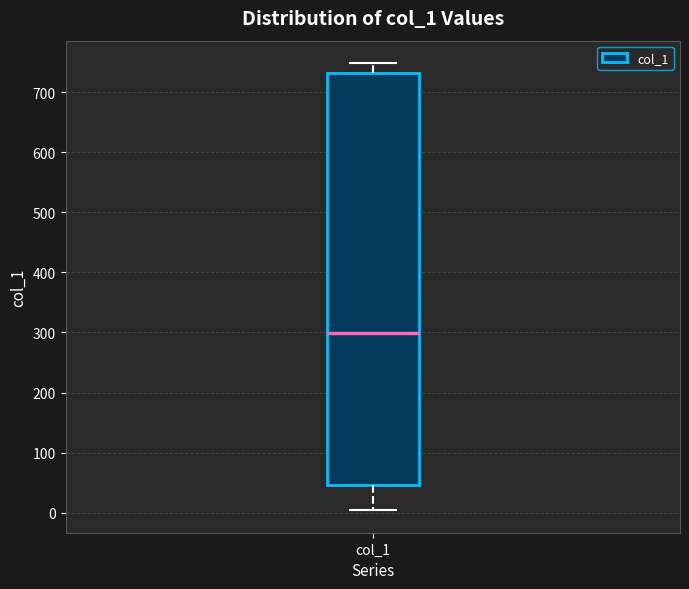

Transcribe this box plot: give where the median line is, the range the box spans, and where the two whiskers end, as read against the y-axis. The values are not printed on the chart, so give them approximately, as read against the axis.

median 300, box 50 to 730, whiskers 0 to 750